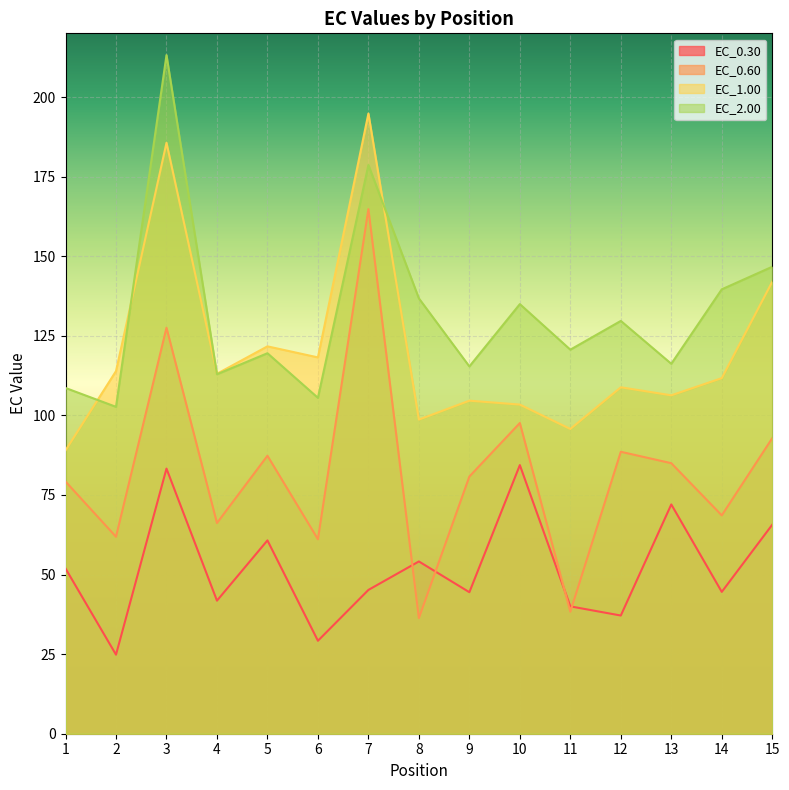

True or false: EC_0.30 and EC_2.00 cross at least once.

False